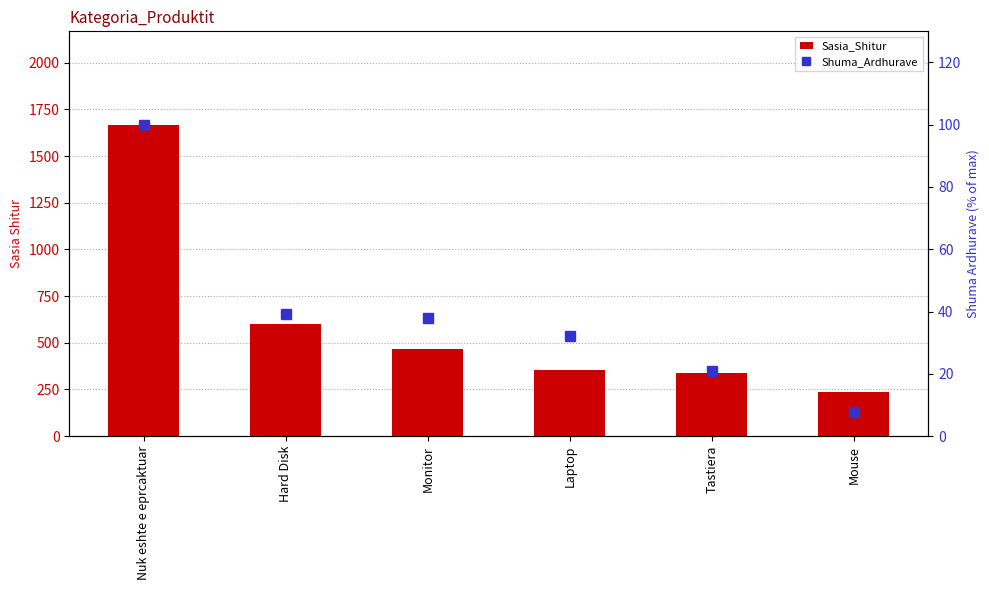

List the series in order of their overall mean, lowest first.

Shuma_Ardhurave, Sasia_Shitur